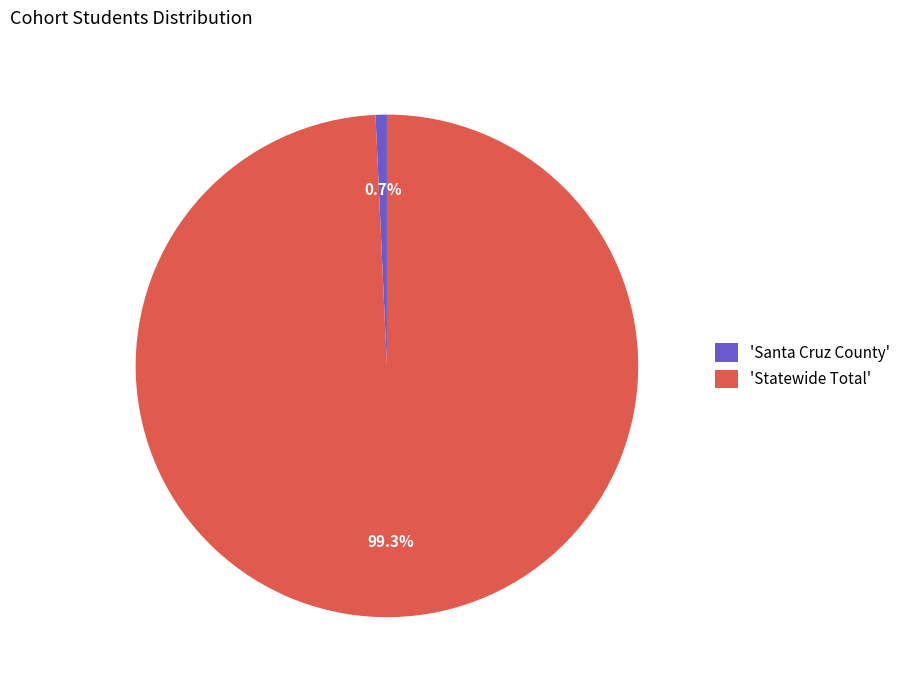

How many segments does this pie chart have?

2